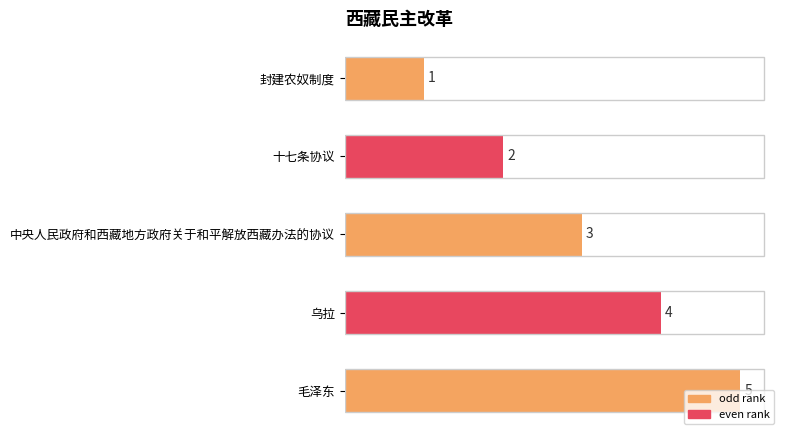

Between 十七条协议 and 中央人民政府和西藏地方政府关于和平解放西藏办法的协议, which is larger?

中央人民政府和西藏地方政府关于和平解放西藏办法的协议